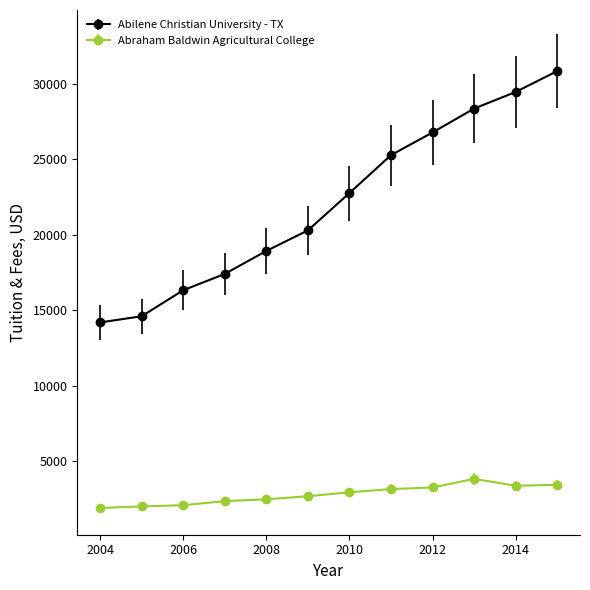

At how many categories does at least one series exceed 12881?

12